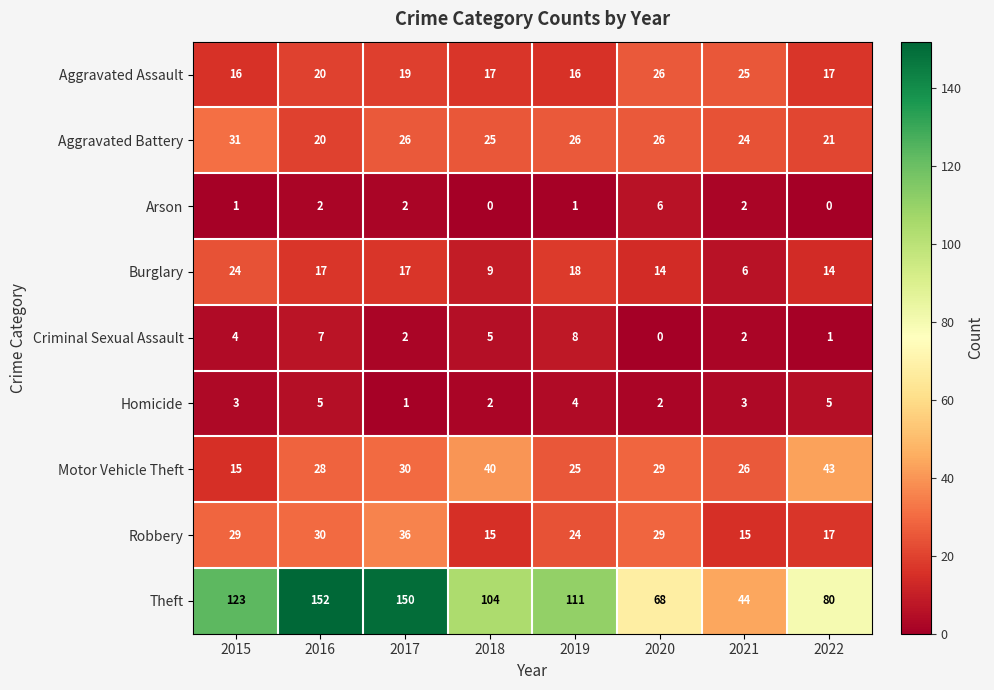

Rank the series by their maximum value, from highest to lowest.

Theft, Motor Vehicle Theft, Robbery, Aggravated Battery, Aggravated Assault, Burglary, Criminal Sexual Assault, Arson, Homicide